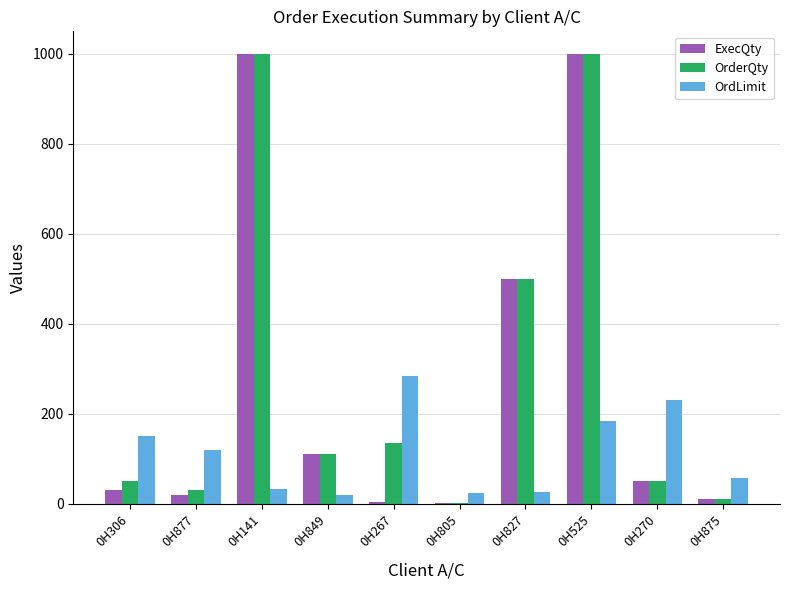

What is the maximum value for OrderQty?

1000.0